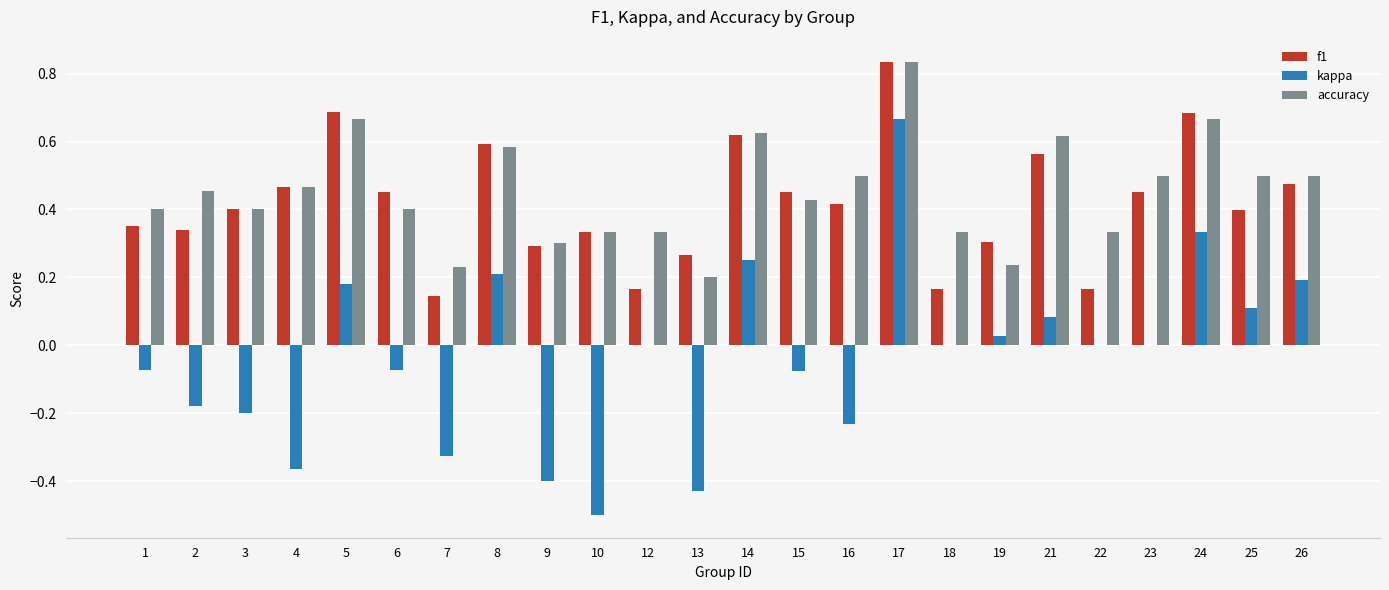

The value of f1 at 6 is 0.7. True or false?

False